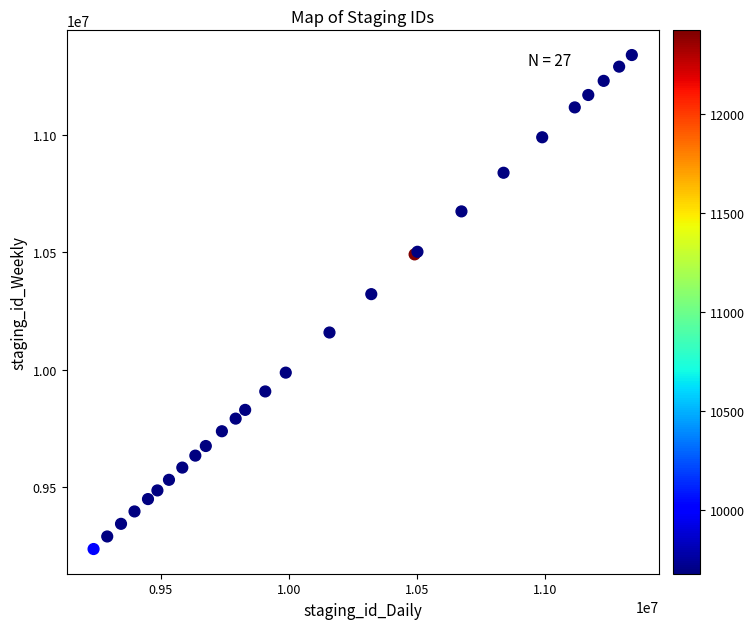

What Y value in the scatter plot is closest to 10287874?

10321398